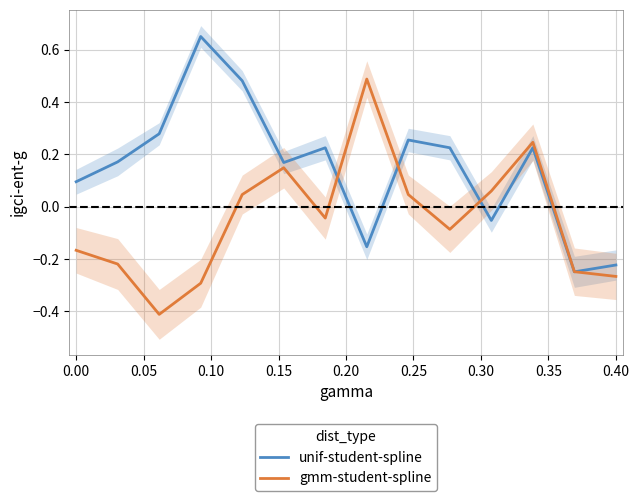

How many data points in unif-student-spline are less than 0?

4